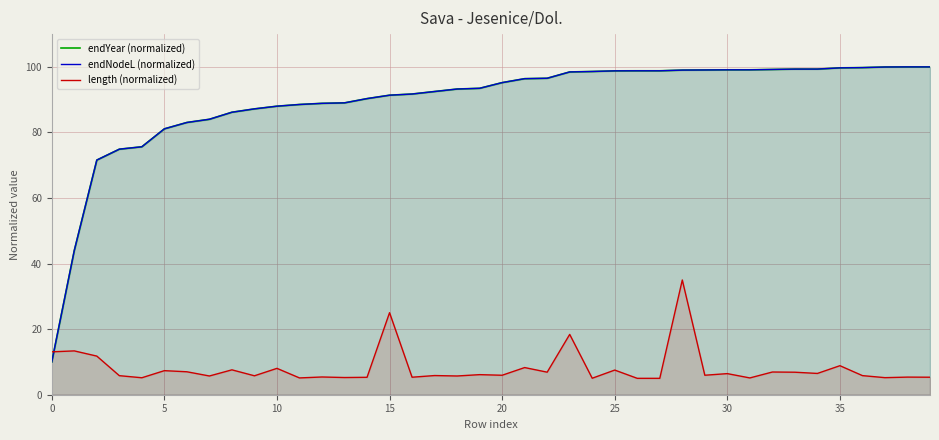

List the series in order of their peak value, lowest first.

length (normalized), endYear (normalized), endNodeL (normalized)